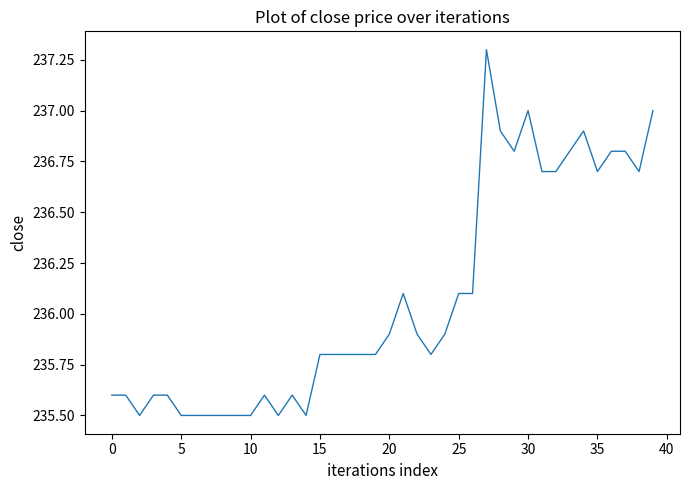

What is the difference between the maximum and minimum values?

1.8